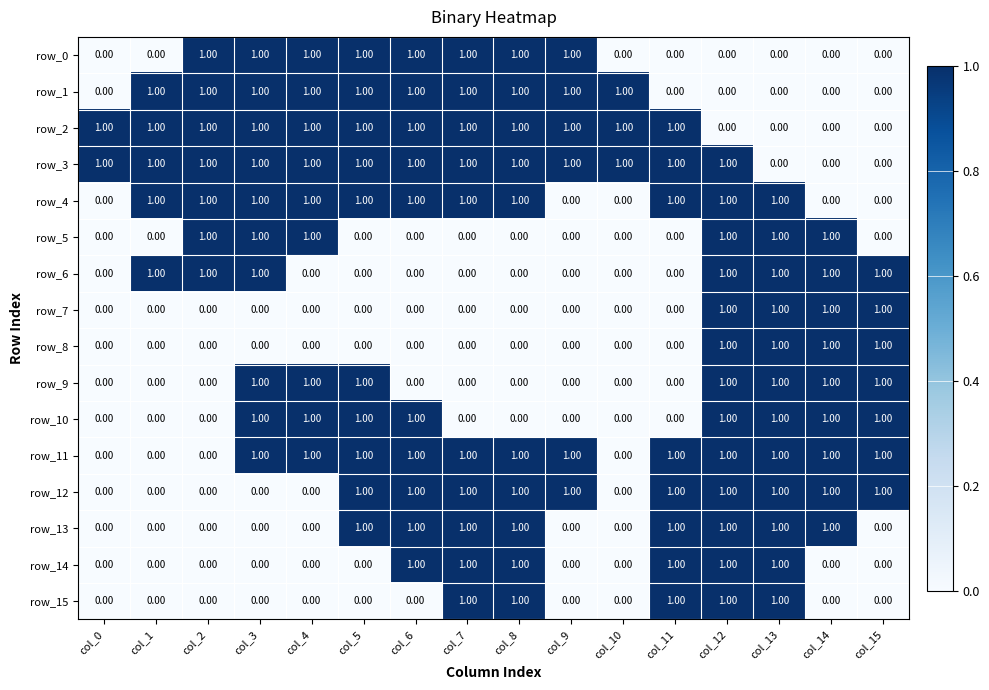

At how many categories does at least one series exceed 0?

16